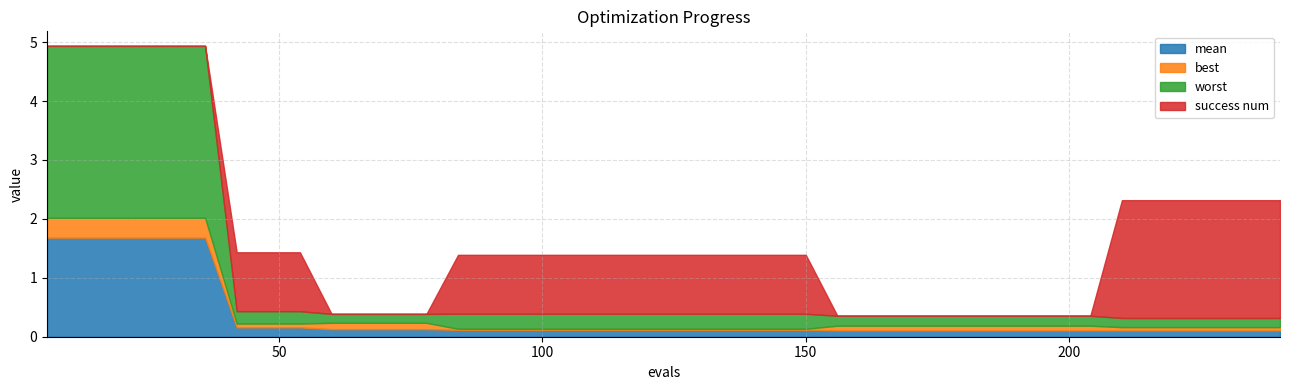

True or false: success num and mean cross at least once.

True